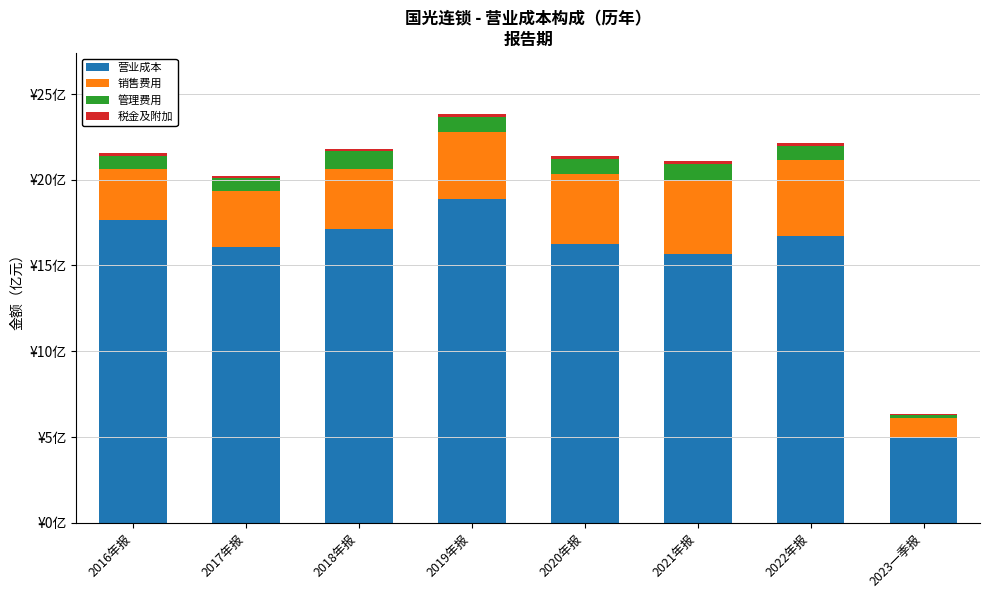

Between 2020年报 and 2022年报, which series saw the biggest shift?

营业成本